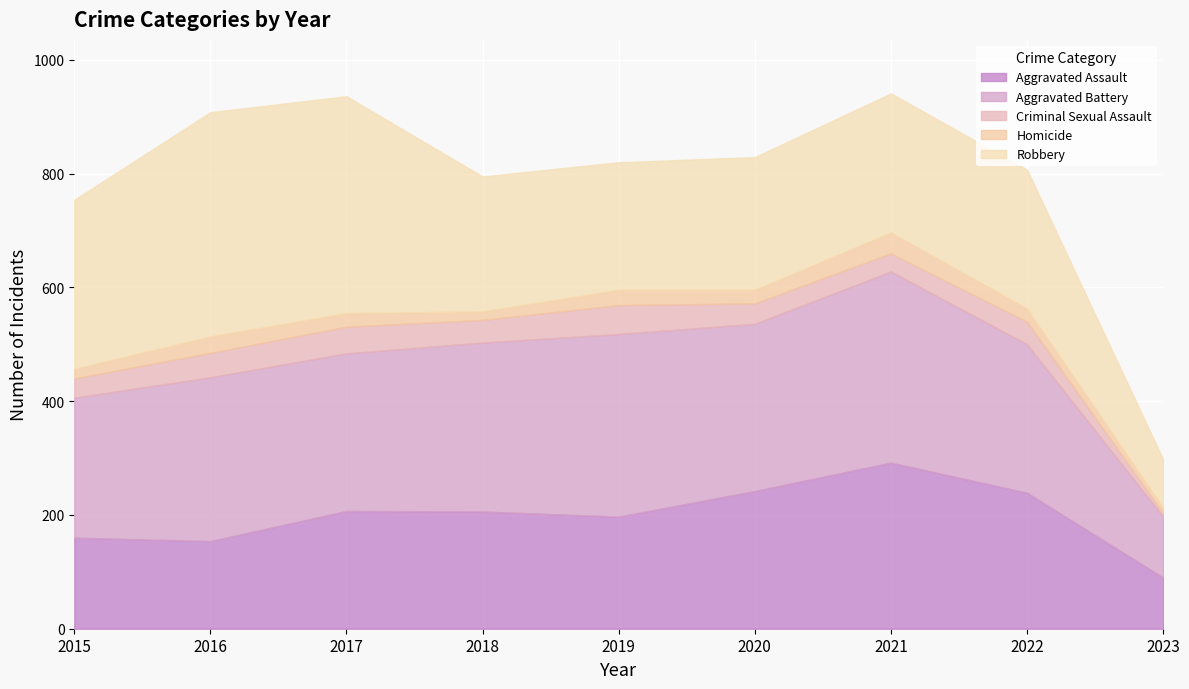

At which category is the sum across all series the highest?

2021